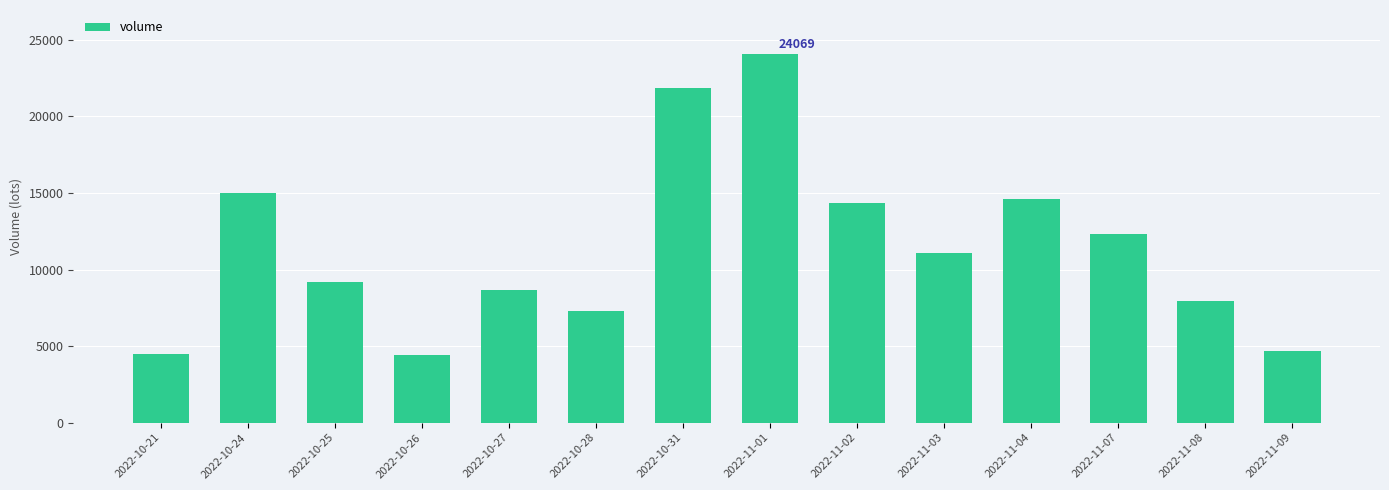

What is the average value?

11427